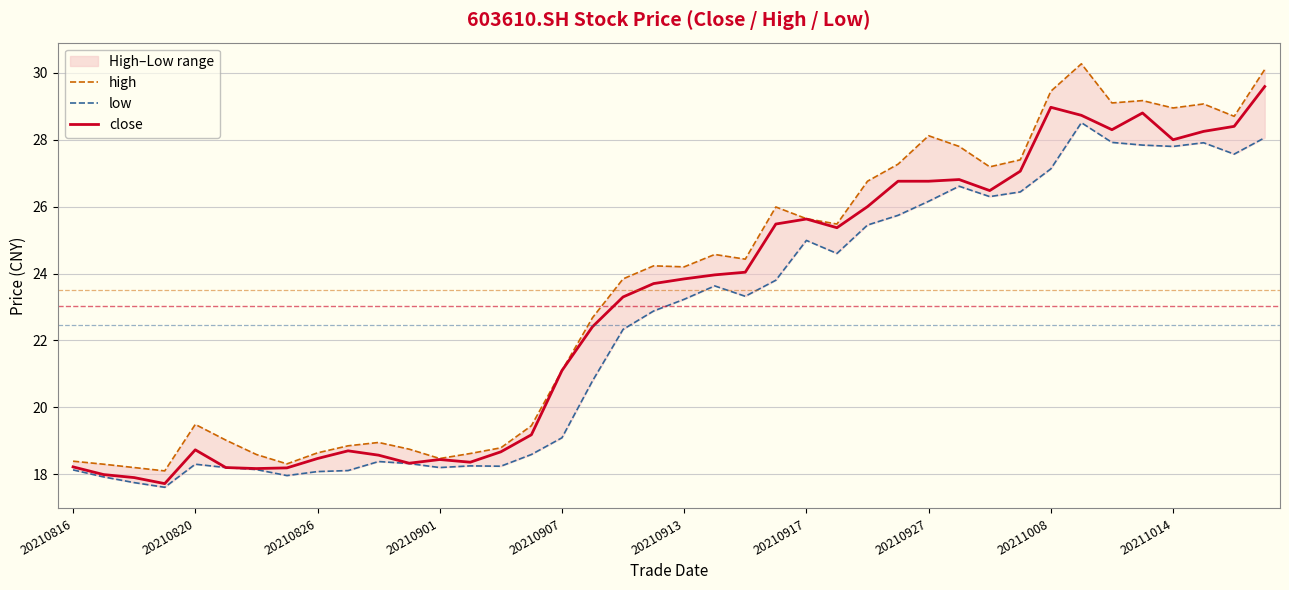

List the series in order of their overall mean, lowest first.

low, close, high